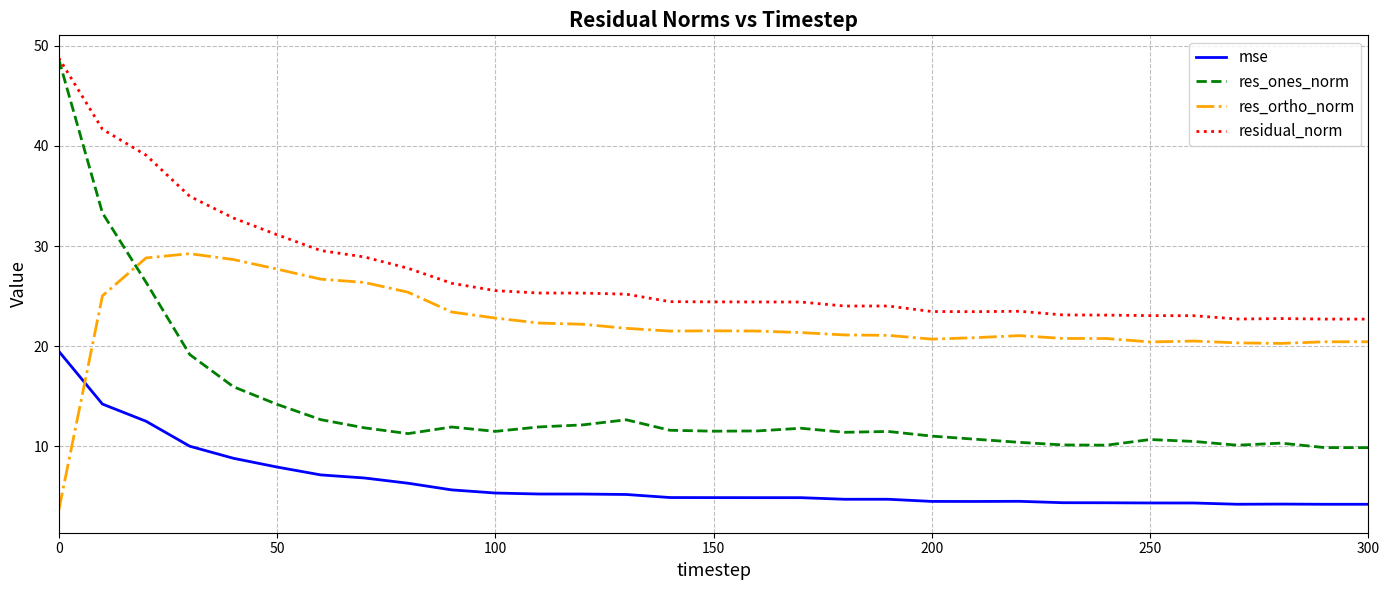

What is the maximum value shown in the chart?

48.8